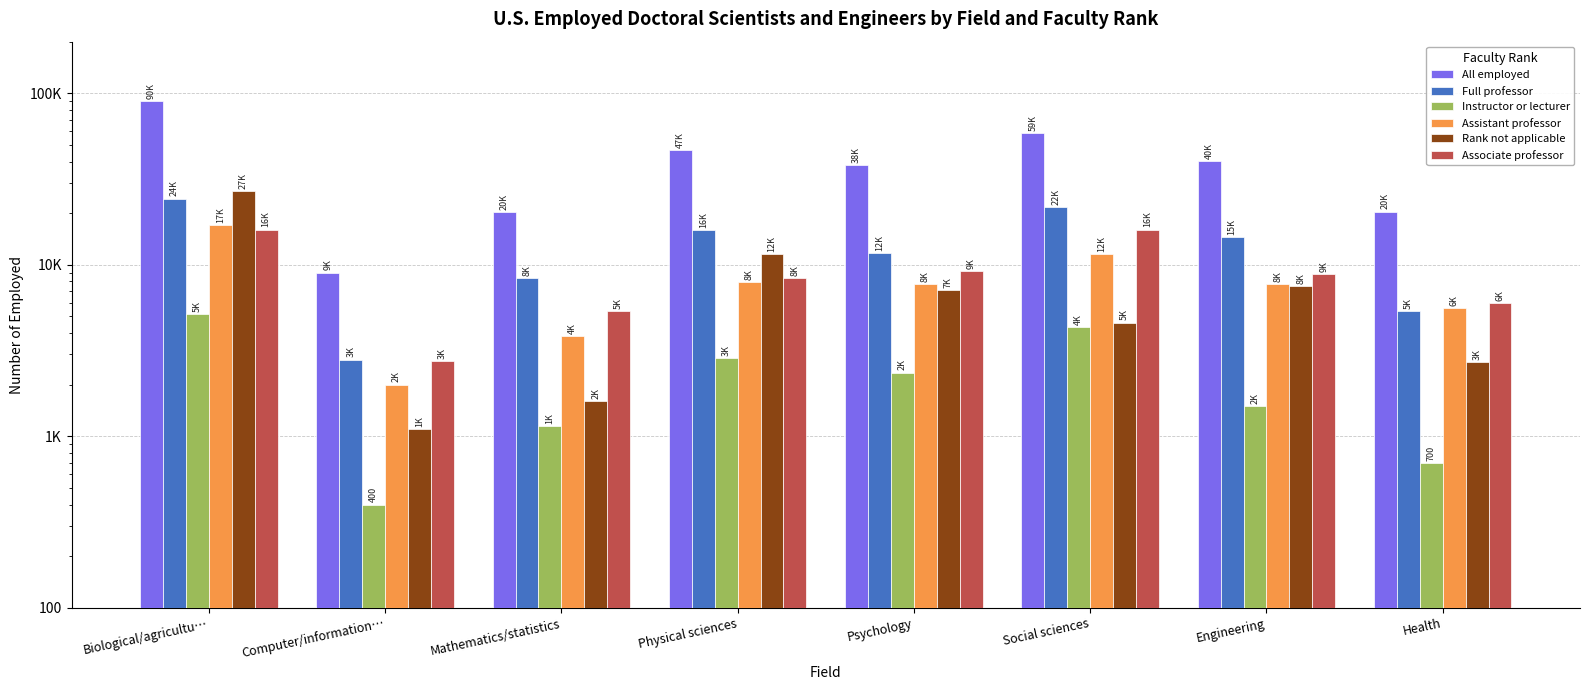

How many data points in Assistant professor are less than 7750?

3